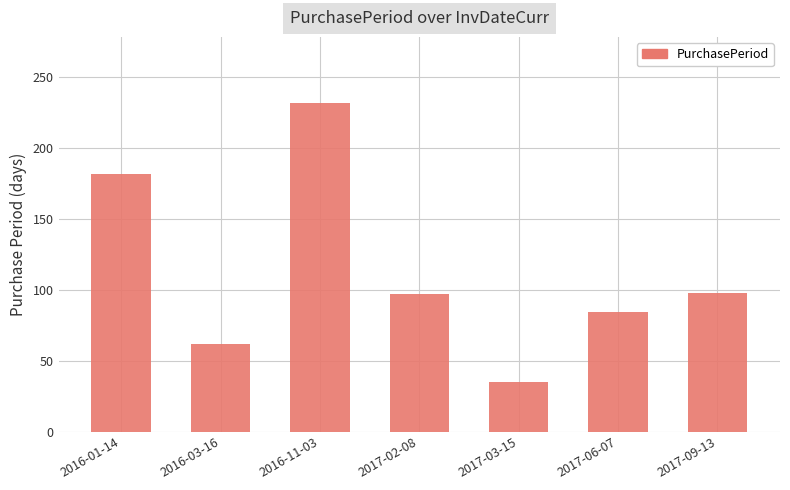

Which has a higher value, 2017-02-08 or 2016-03-16?

2017-02-08